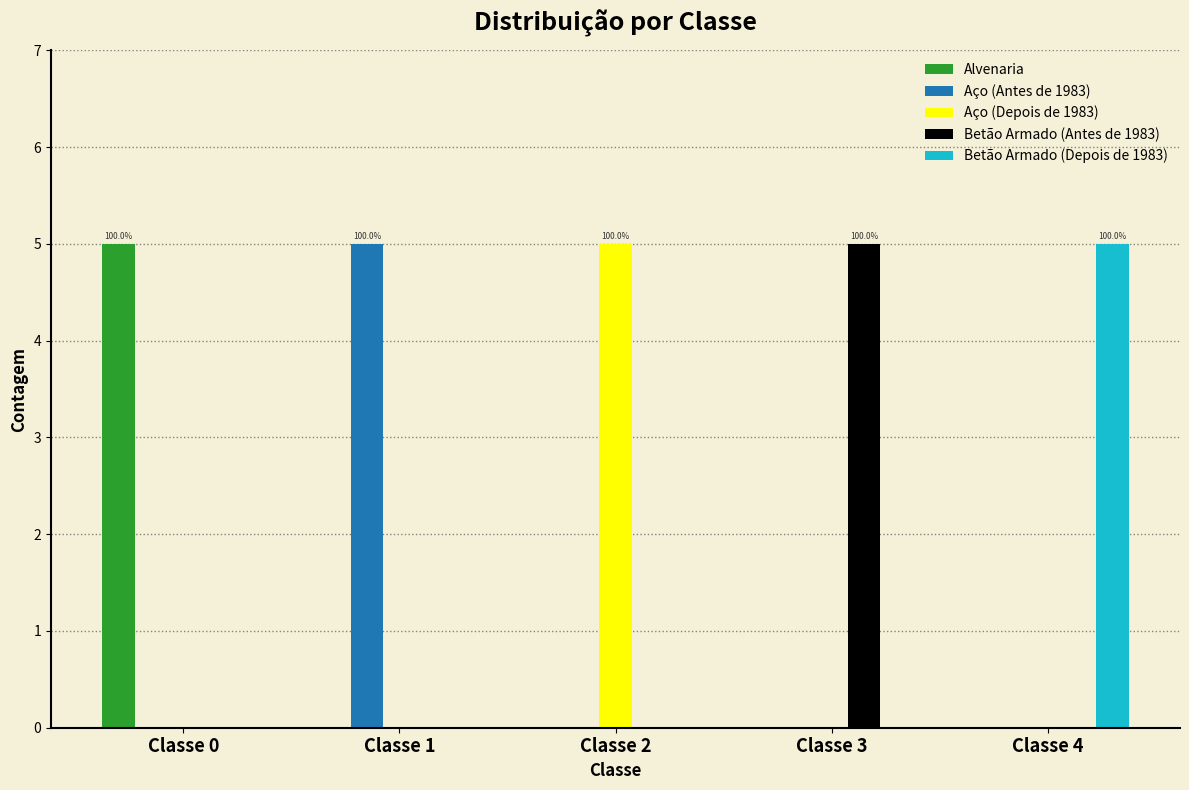

Reading left to right, list all the values displayed in this chart.

Alvenaria: Classe 0=5	Classe 1=0	Classe 2=0	Classe 3=0	Classe 4=0
Aço (Antes de 1983): Classe 0=0	Classe 1=5	Classe 2=0	Classe 3=0	Classe 4=0
Aço (Depois de 1983): Classe 0=0	Classe 1=0	Classe 2=5	Classe 3=0	Classe 4=0
Betão Armado (Antes de 1983): Classe 0=0	Classe 1=0	Classe 2=0	Classe 3=5	Classe 4=0
Betão Armado (Depois de 1983): Classe 0=0	Classe 1=0	Classe 2=0	Classe 3=0	Classe 4=5